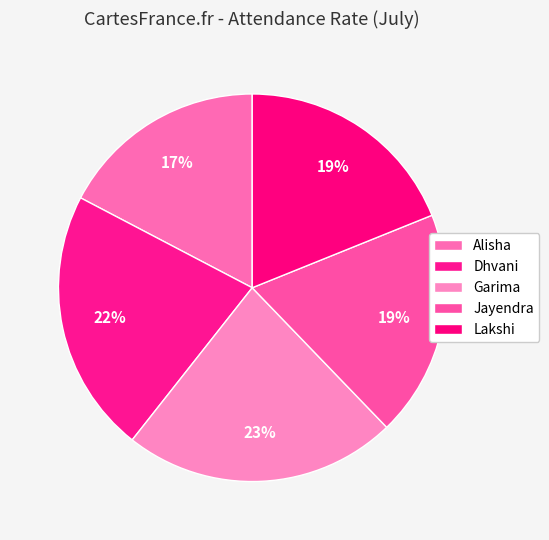

To the nearest percent, what is the difference between the Garima and Lakshi slice percentages?

4%